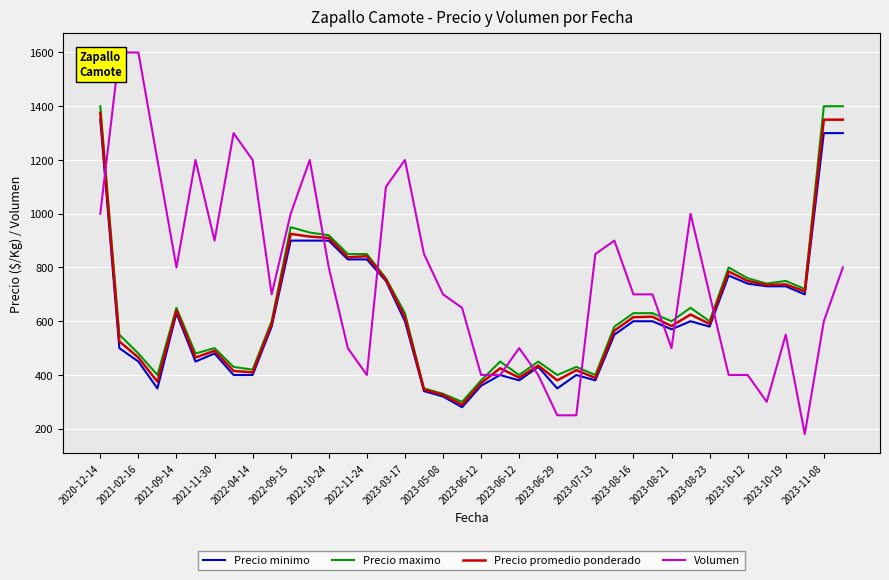

What is the difference between the Precio minimo values at 2022-04-14 and 2022-10-24?

500